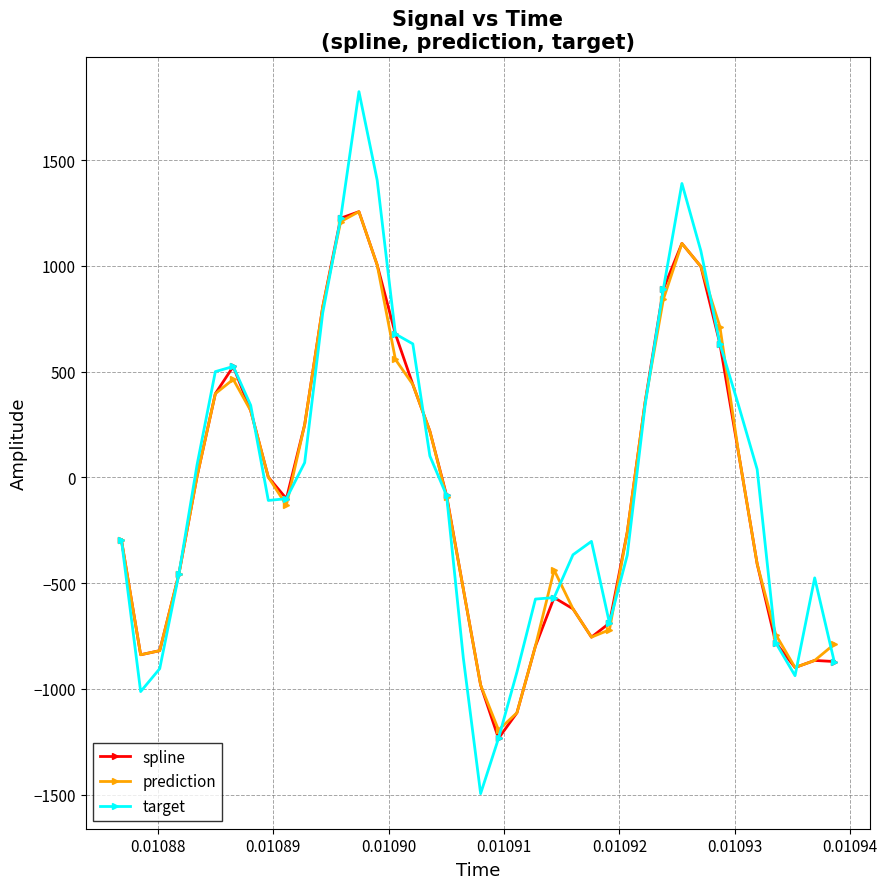

What is the value of the target point at the 25th from the left?

-568.5